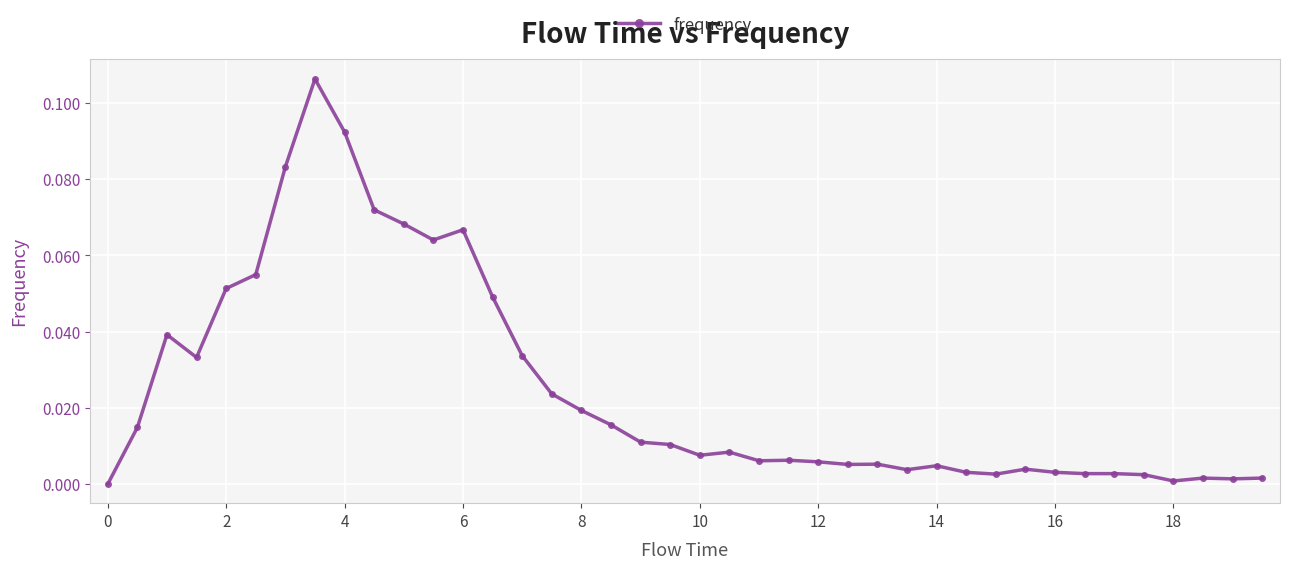

How many lines are shown in the chart?

1